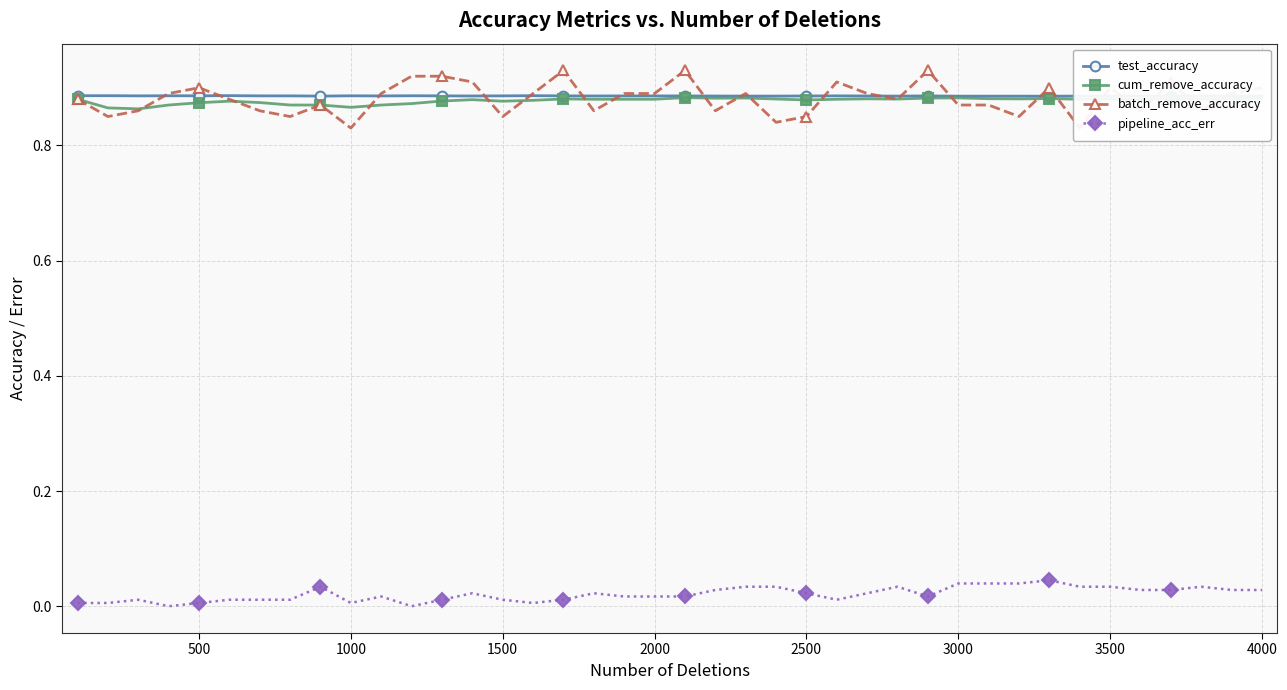

The cum_remove_accuracy series shows 1.6 at 4000. True or false?

False